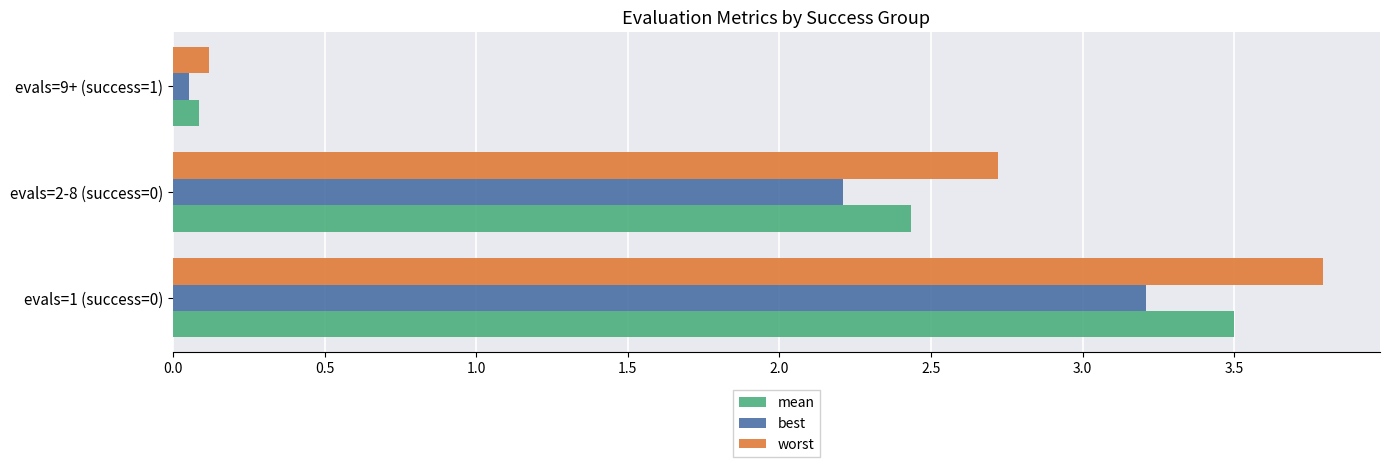

True or false: mean has a value of 3.5 at evals=1 (success=0).

True